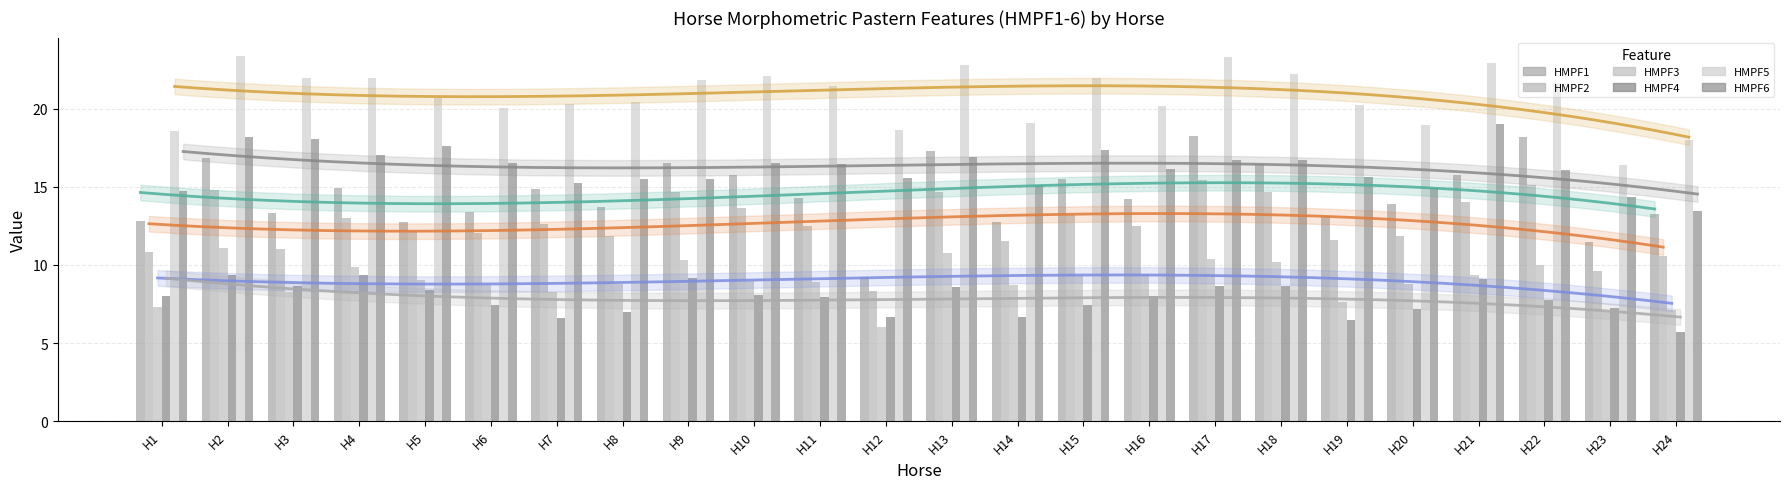

How many values in the HMPF2 series exceed 12?

15